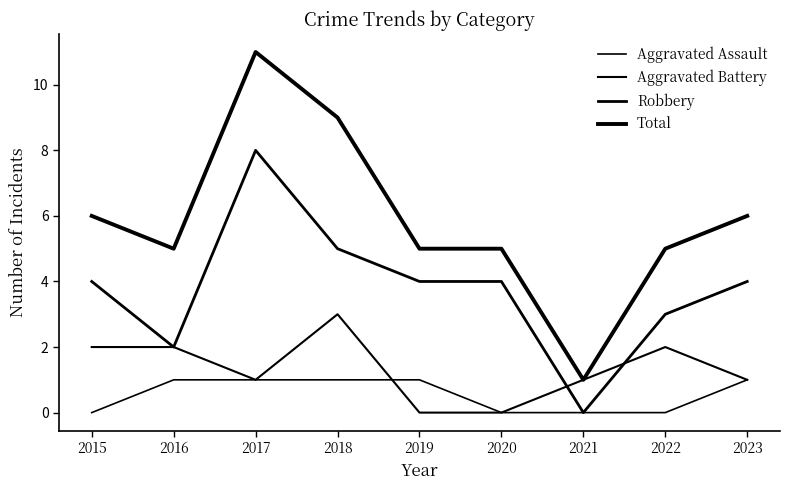

List the series in order of their peak value, lowest first.

Aggravated Assault, Aggravated Battery, Robbery, Total